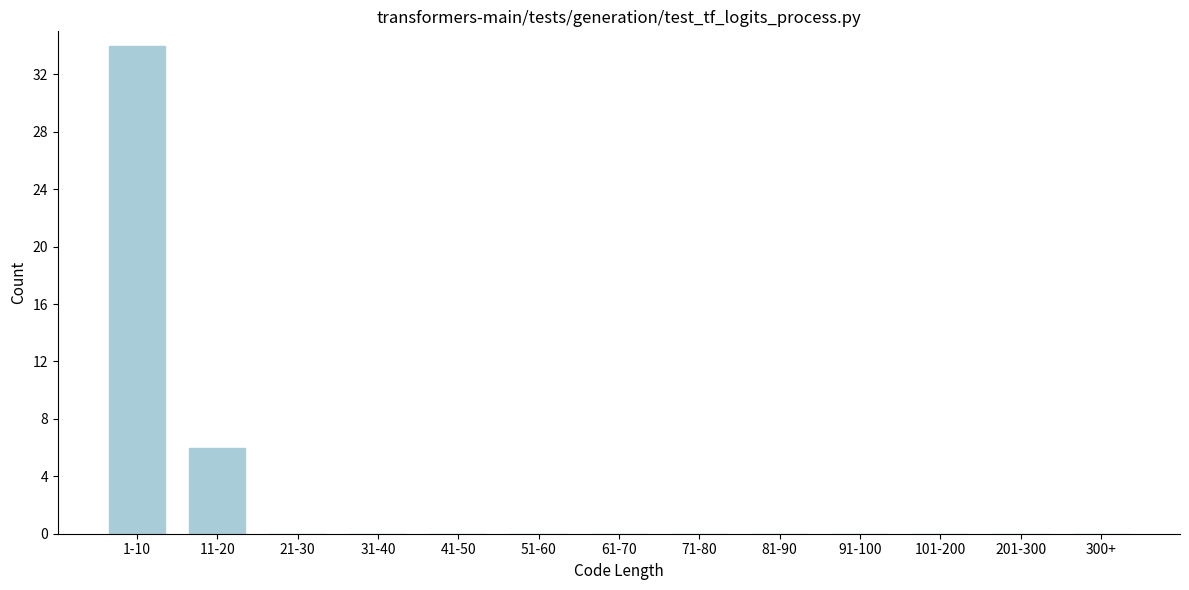

Reading left to right, list all the values displayed in this chart.

1-10=34	11-20=6	21-30=0	31-40=0	41-50=0	51-60=0	61-70=0	71-80=0	81-90=0	91-100=0	101-200=0	201-300=0	300+=0